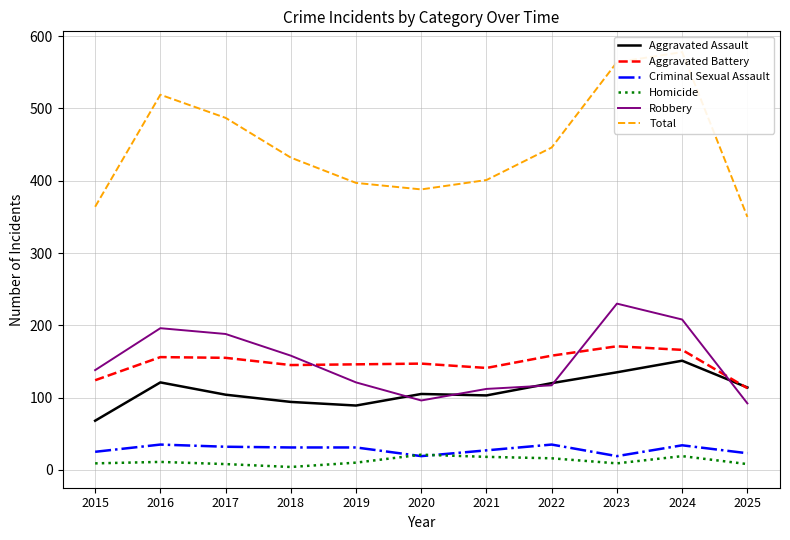

What is the value of the Aggravated Battery point at the 3rd from the left?

155